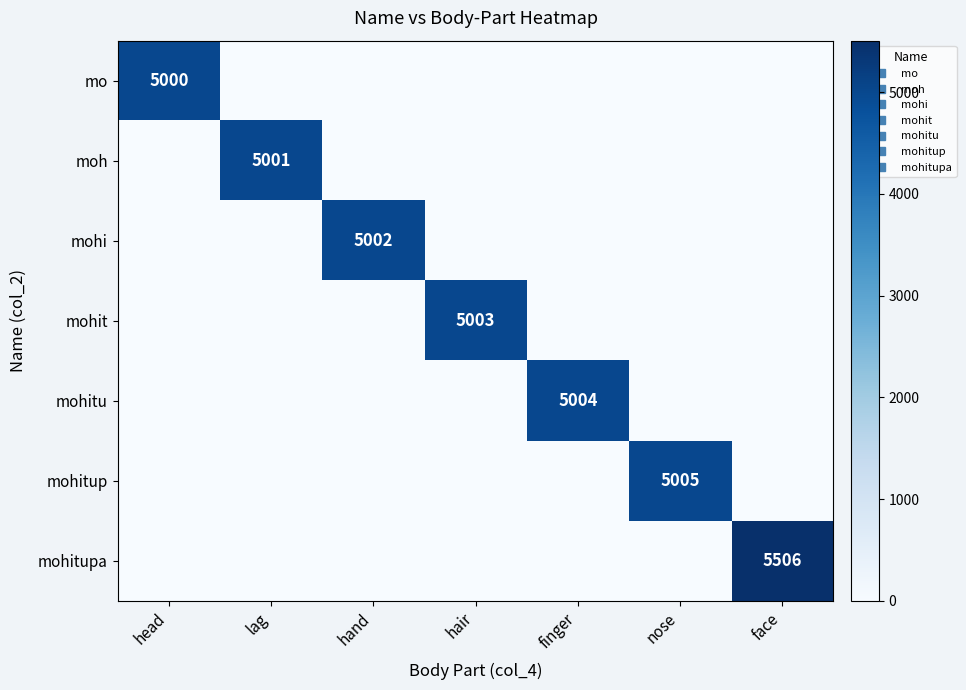

Which category has the highest value across all series?

face